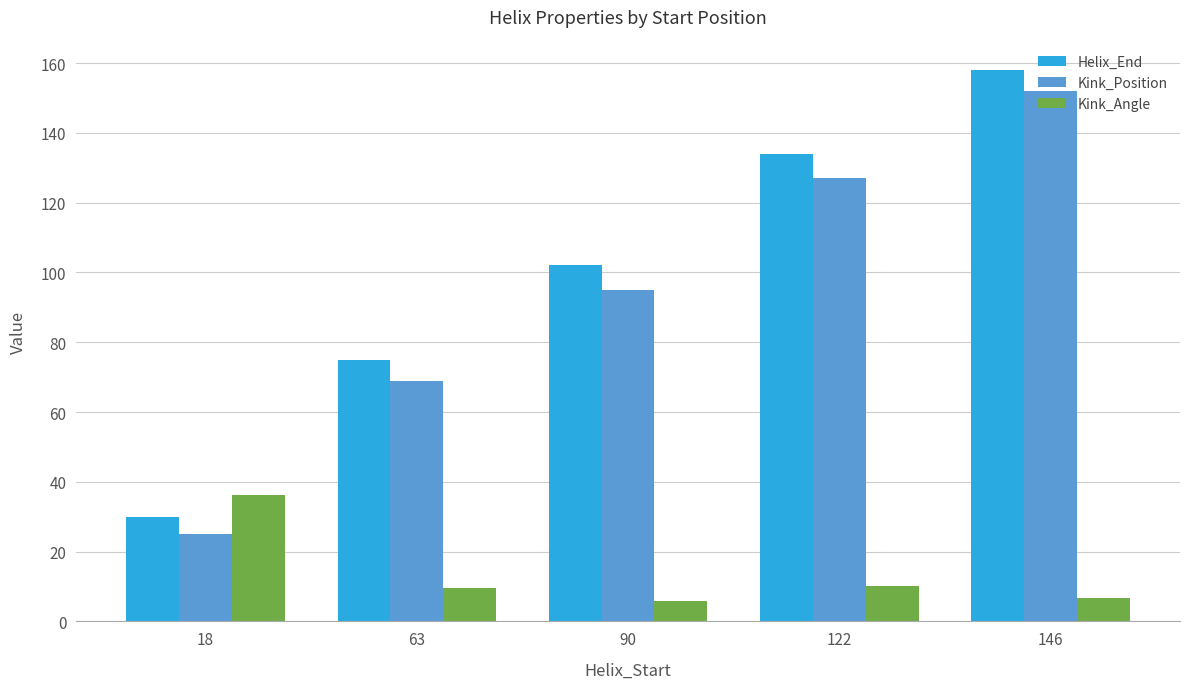

At how many categories does at least one series exceed 9?

5